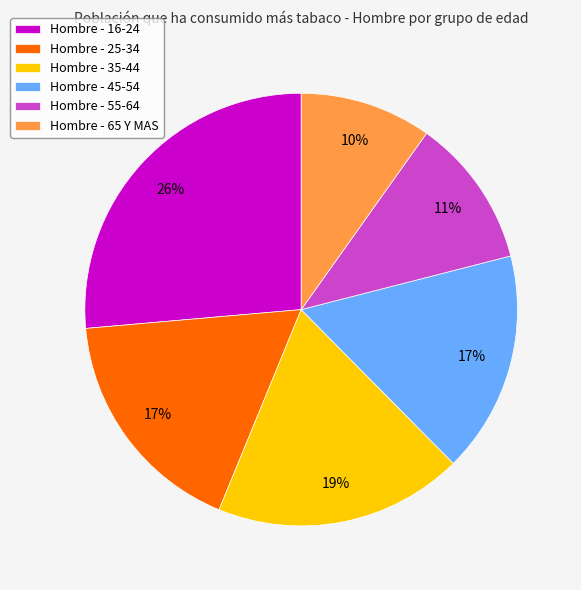

Do Hombre - 65 Y MAS and Hombre - 35-44 together represent more than half of the pie?

No